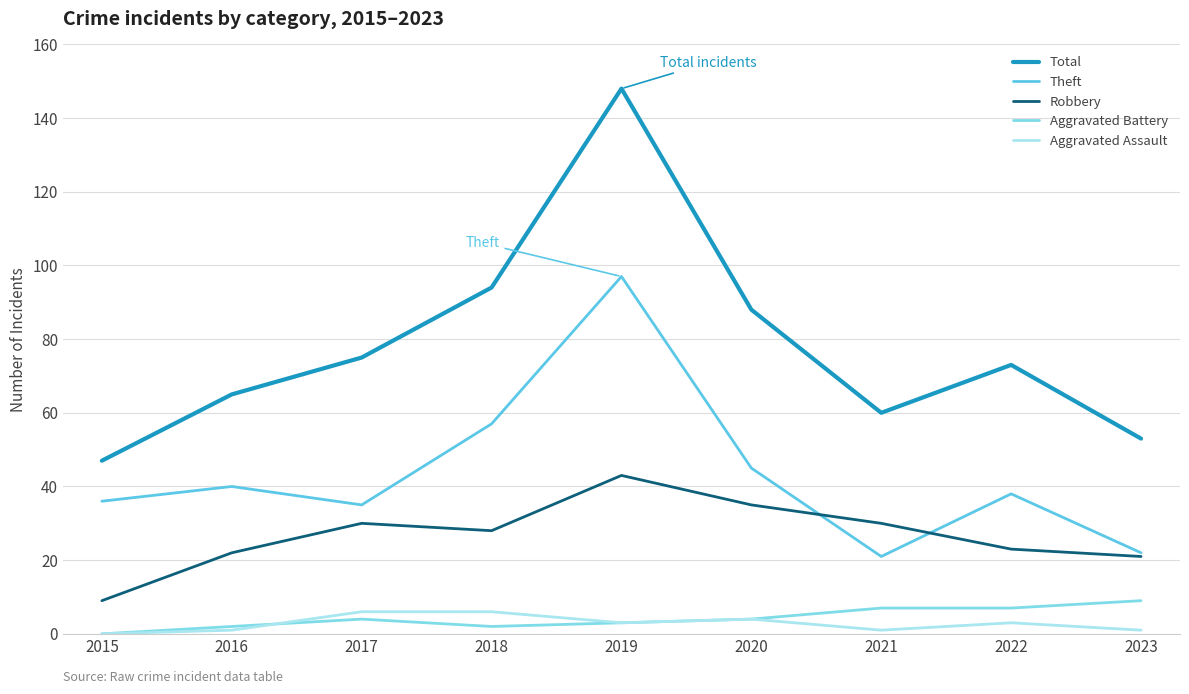

Which label corresponds to the largest value in the chart?

2019